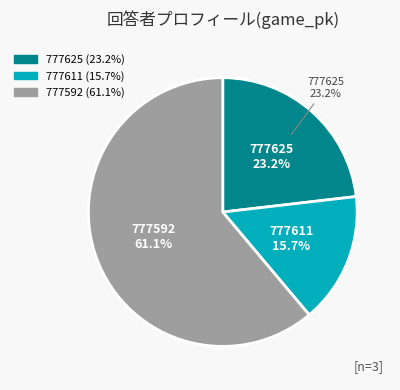

Which has a higher value, 777592 or 777625?

777592